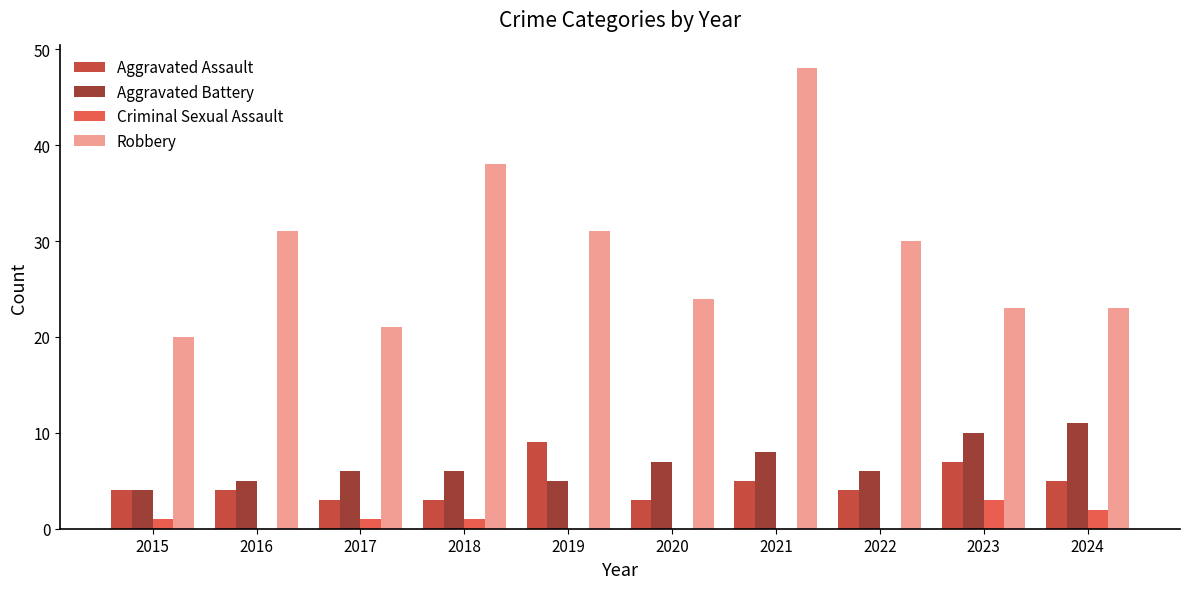

How many distinct data groups are displayed?

4